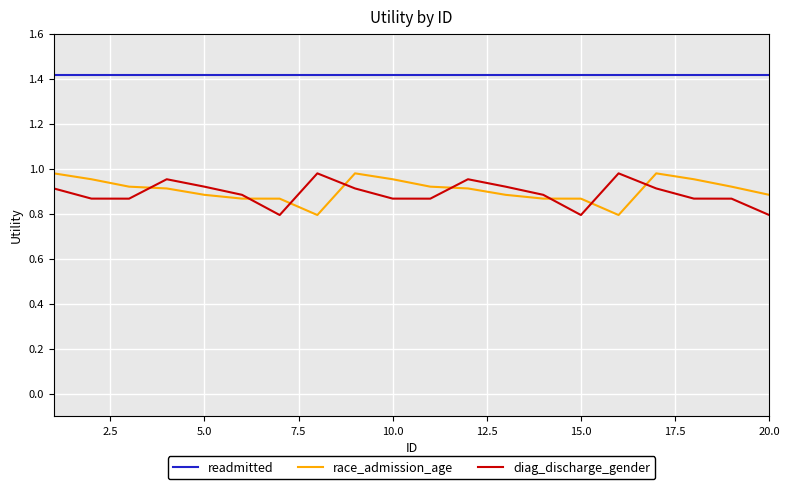

In race_admission_age, how many points are higher than both neighbors (excluding endpoints)?

2